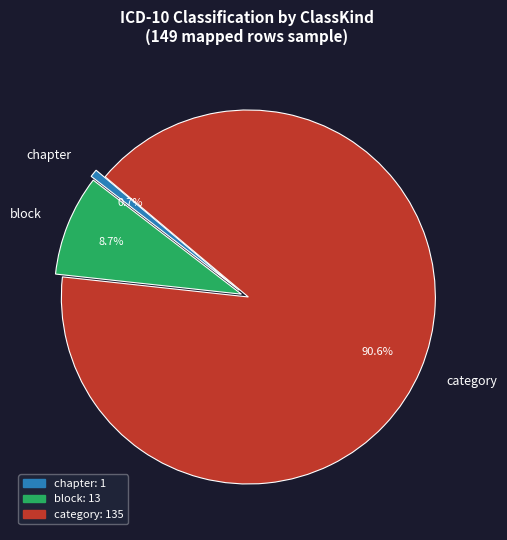

Which category has the biggest portion of the pie?

category